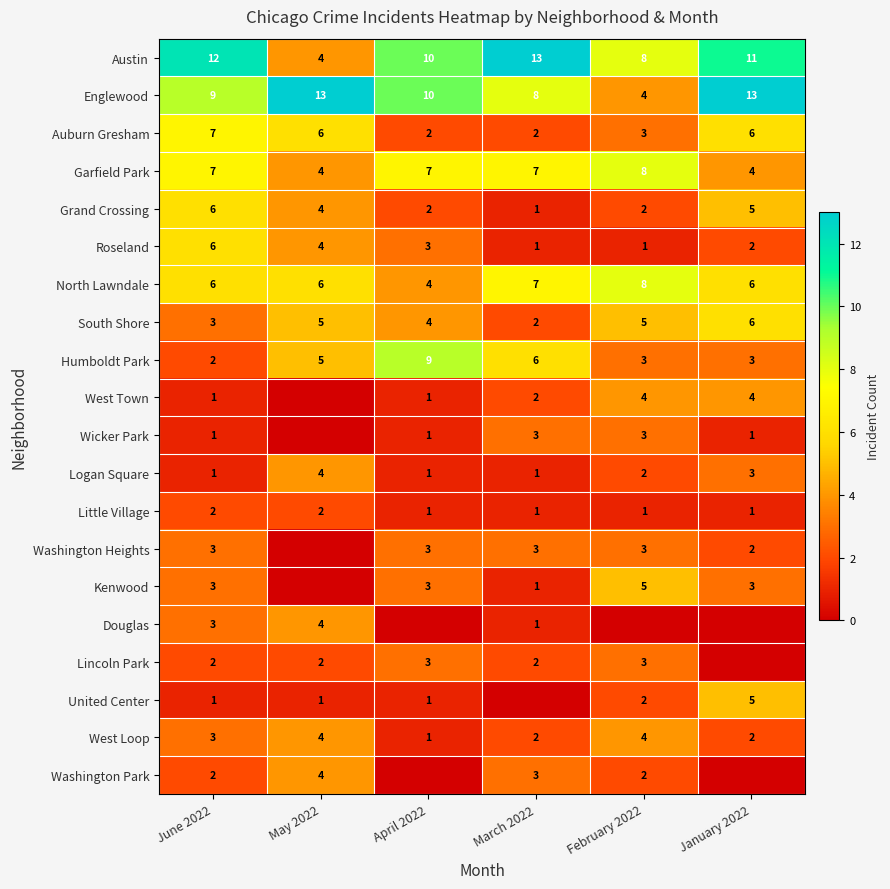

What is the difference between the maximum and minimum values in the Grand Crossing series?

5